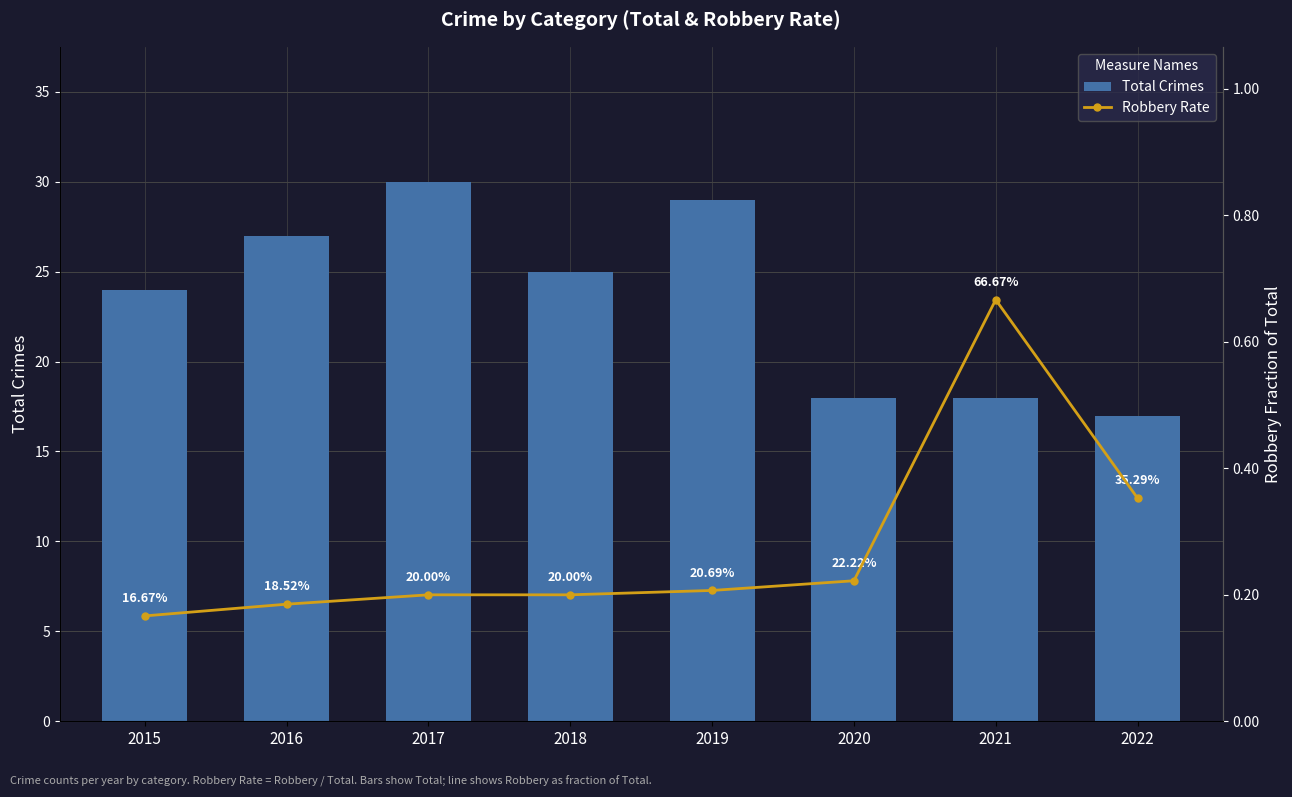

What is the sum of the Robbery Rate values at 2020 and 2021?

0.9